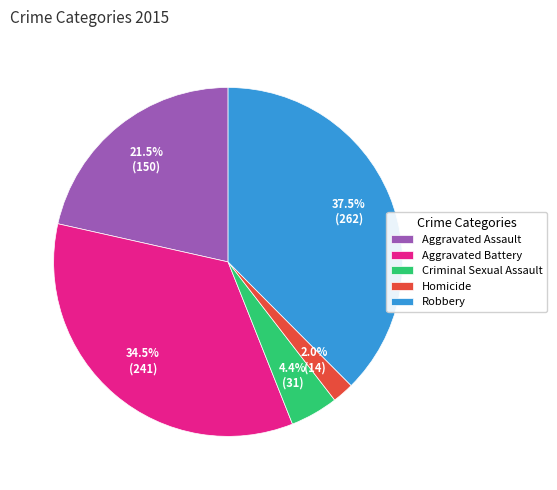

Between Homicide and Aggravated Battery, which is larger?

Aggravated Battery